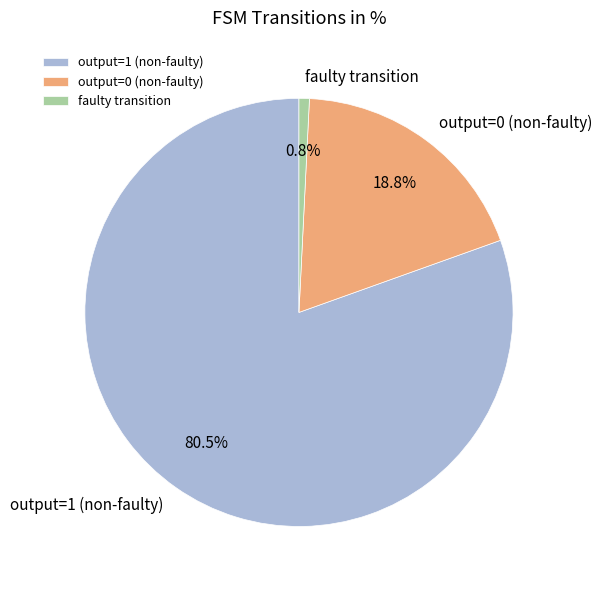

What is the majority slice?

output=1 (non-faulty)